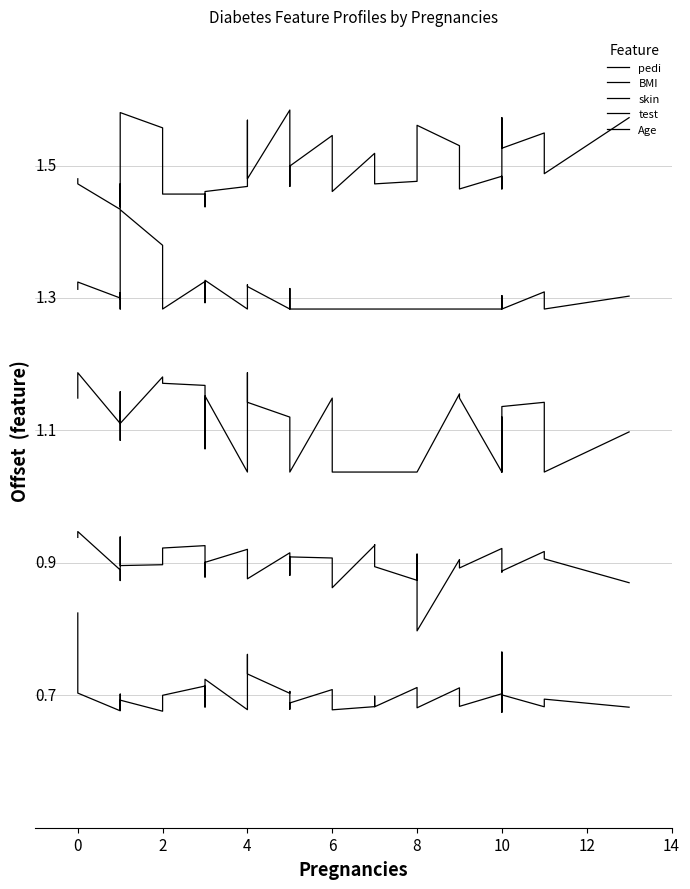

True or false: BMI and test intersect in this chart.

False